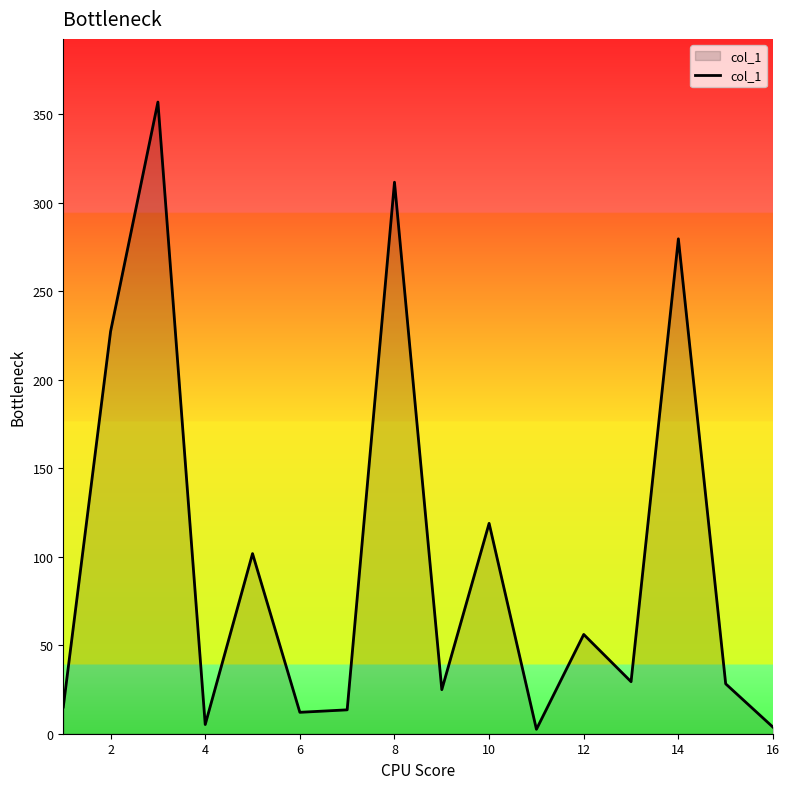

What is the greatest value displayed?

357.0